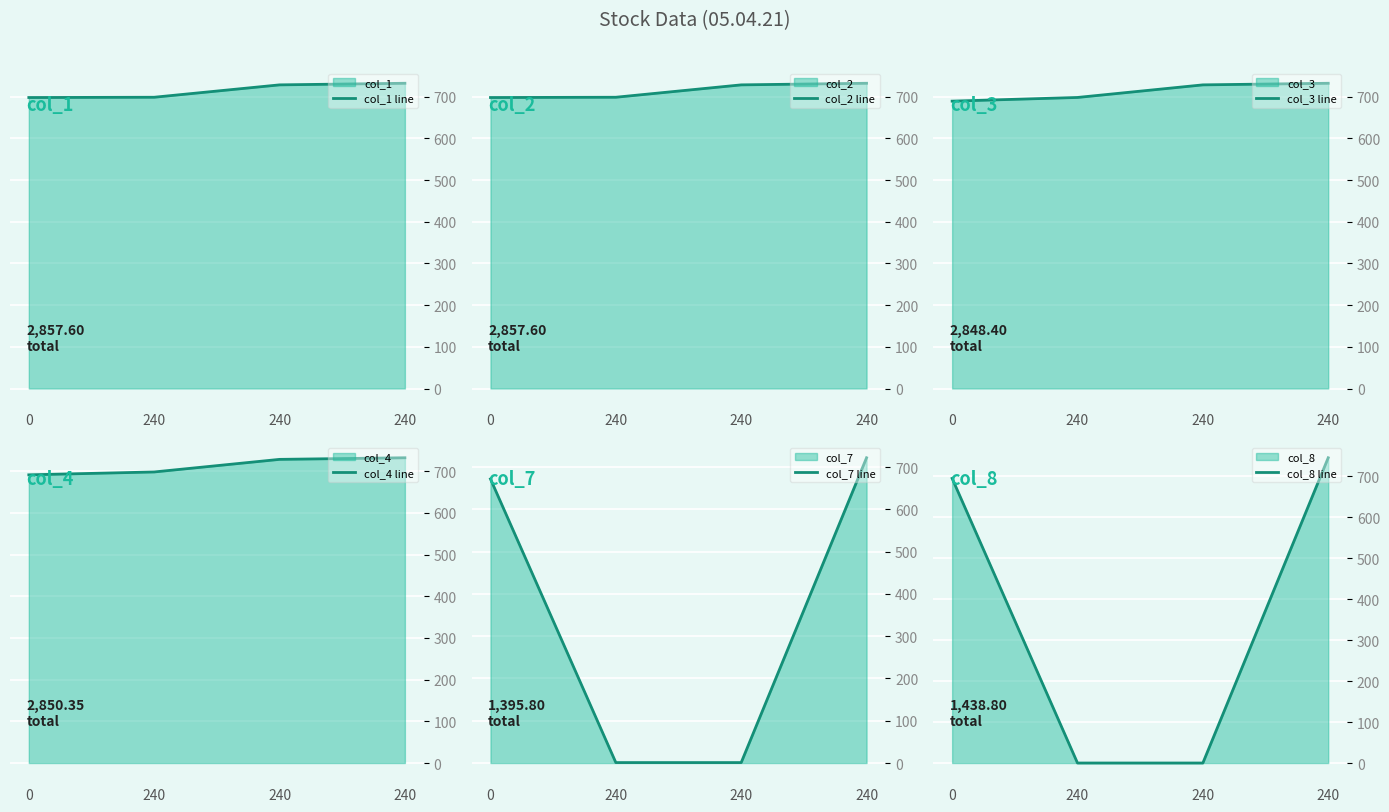

What are all the series names shown in the legend?

col_1 line, col_2 line, col_3 line, col_4 line, col_7 line, col_8 line